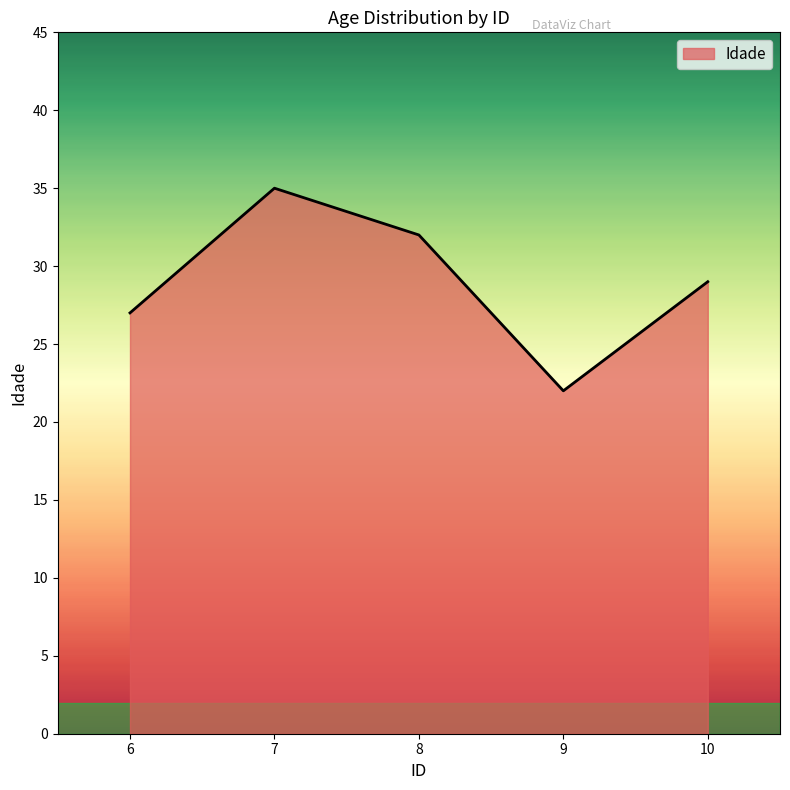

True or false: the data shows 8 at 8.

False